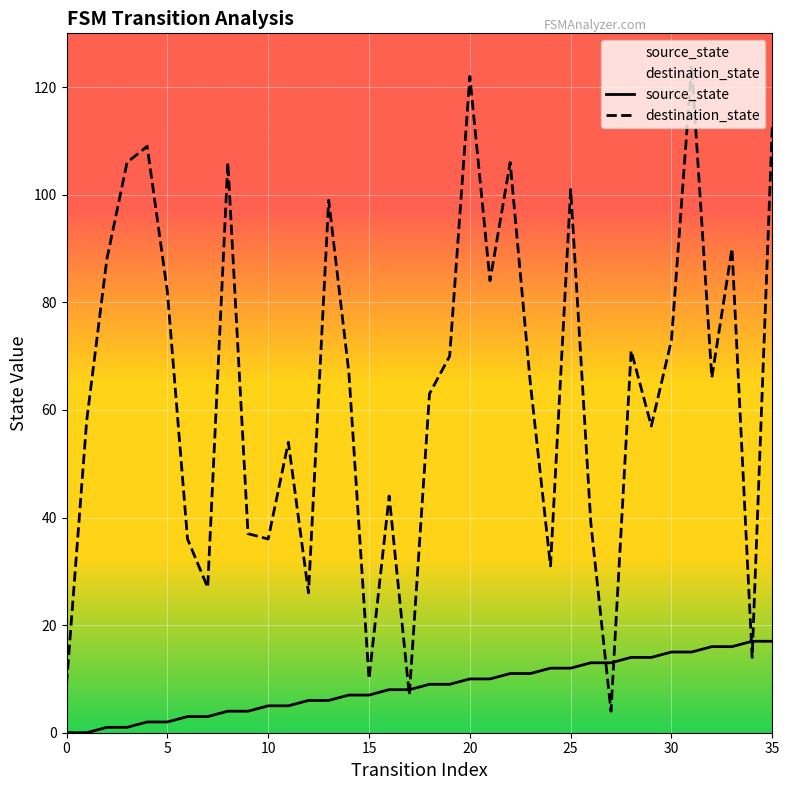

What is the greatest value displayed?

124